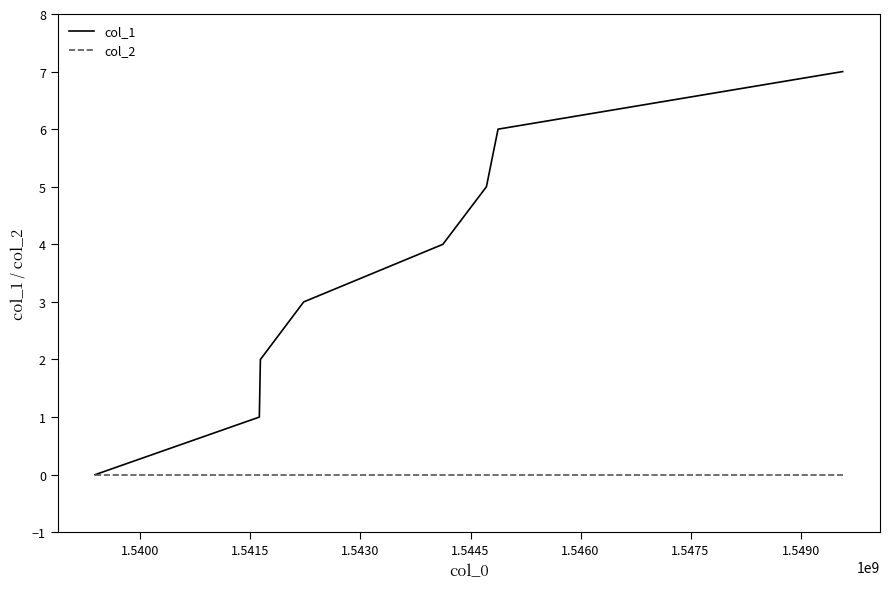

What is the average value of the col_1 series?

4